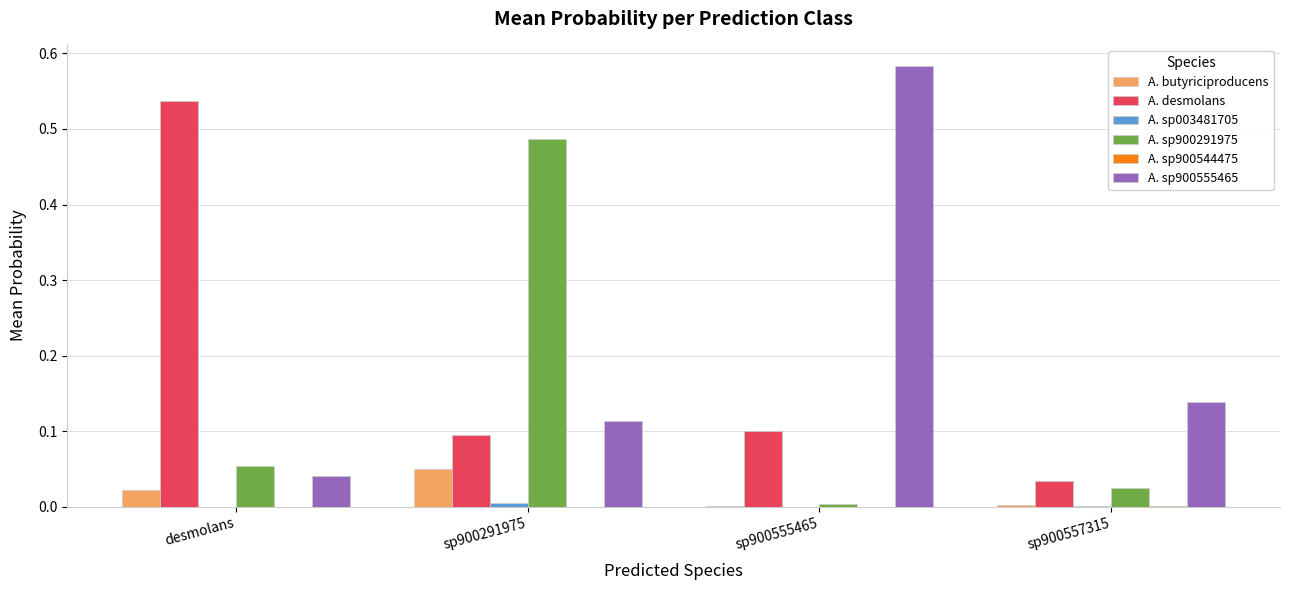

Between desmolans and sp900557315, which series saw the biggest shift?

A. desmolans